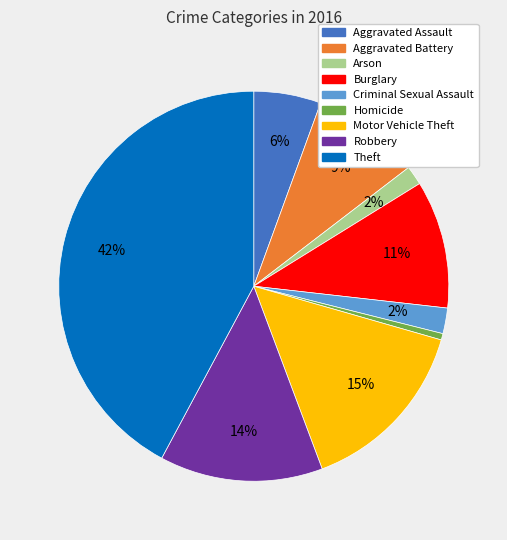

Which has a higher value, Motor Vehicle Theft or Burglary?

Motor Vehicle Theft